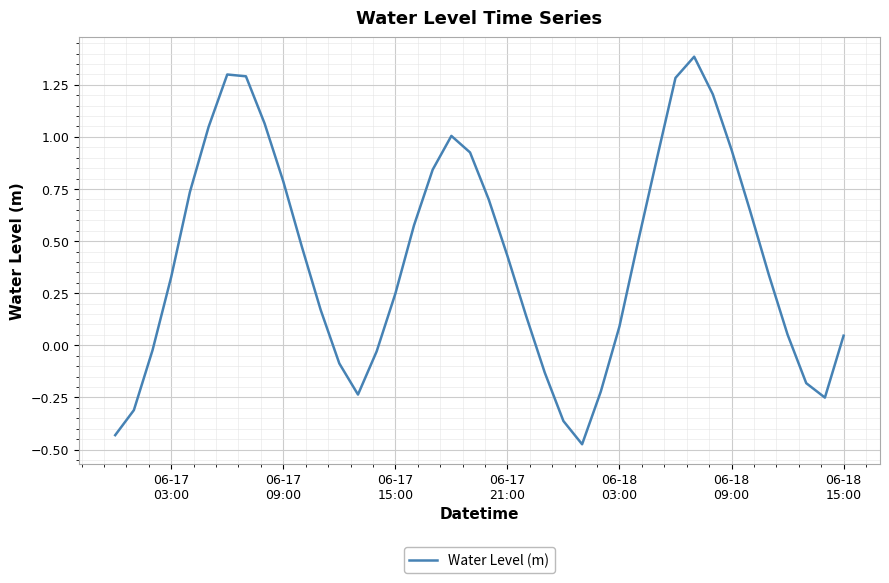

Does the chart display data point markers on the line(s)?

No